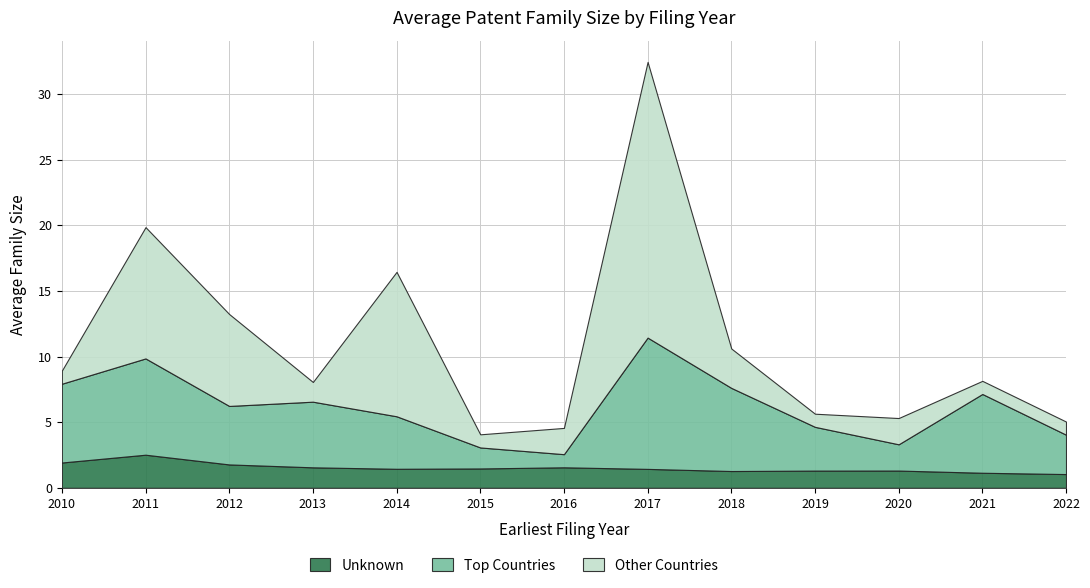

Reading left to right, what are all the values shown in this chart?

Unknown: 1.9	2.5	1.8	1.6	1.4	1.5	1.6	1.4	1.3	1.3	1.3	1.1	1.0
Top Countries: 6.0	7.3	4.5	5.0	4.0	1.6	1.0	10.0	6.3	3.3	2.0	6.0	3.0
Other Countries: 1.0	10.0	7.0	1.5	11.0	1.0	2.0	21.0	3.0	1.0	2.0	1.0	1.0